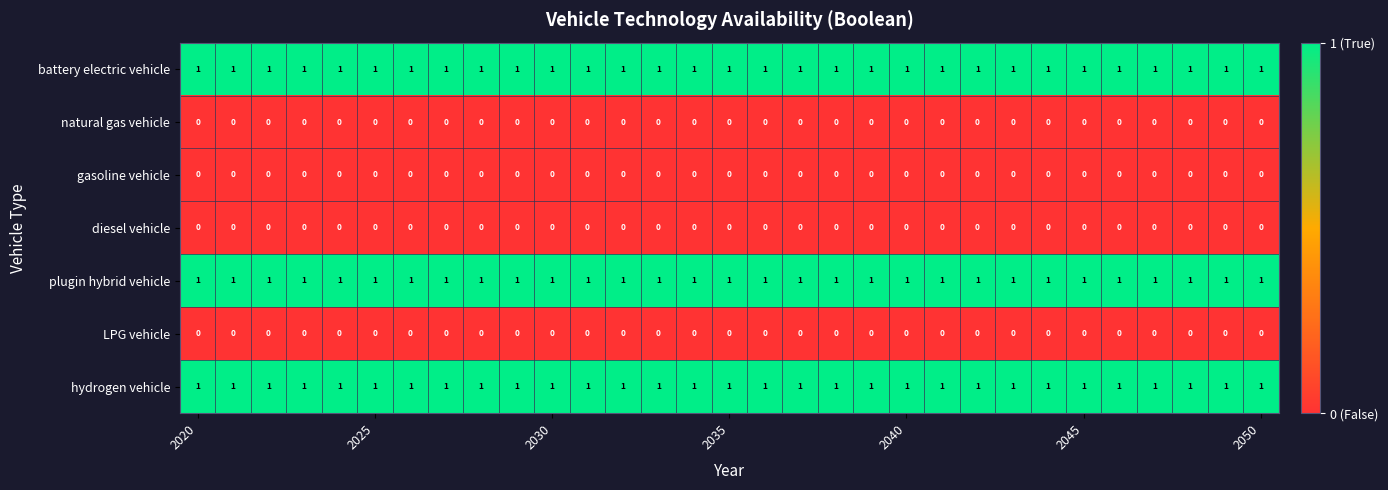

At how many categories does at least one series exceed 0?

31